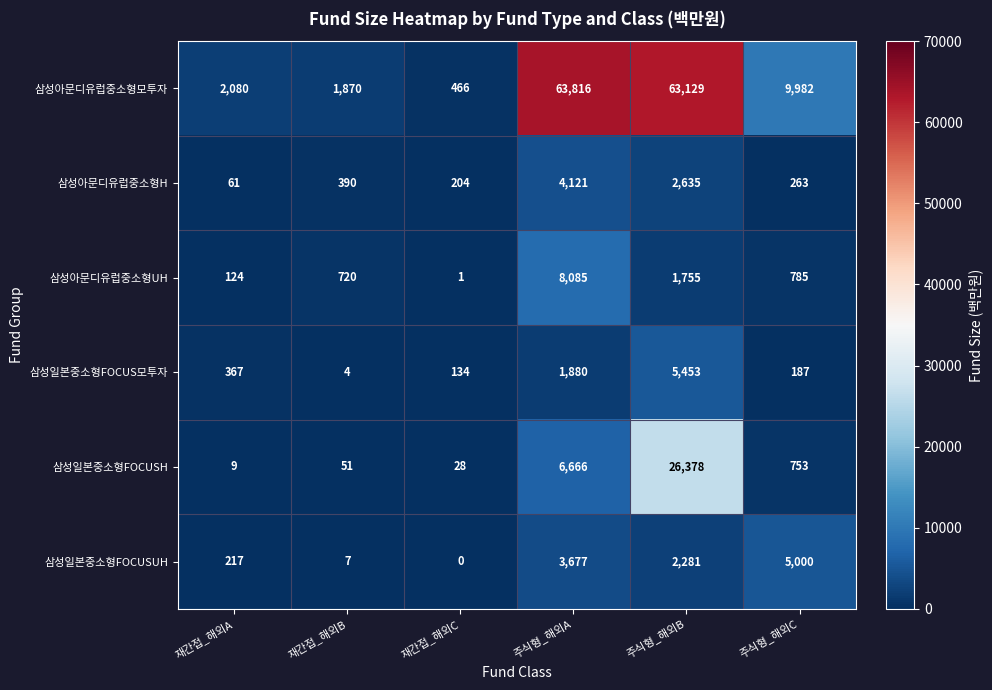

Which series has the largest range (max minus min)?

삼성아문디유럽중소형모투자